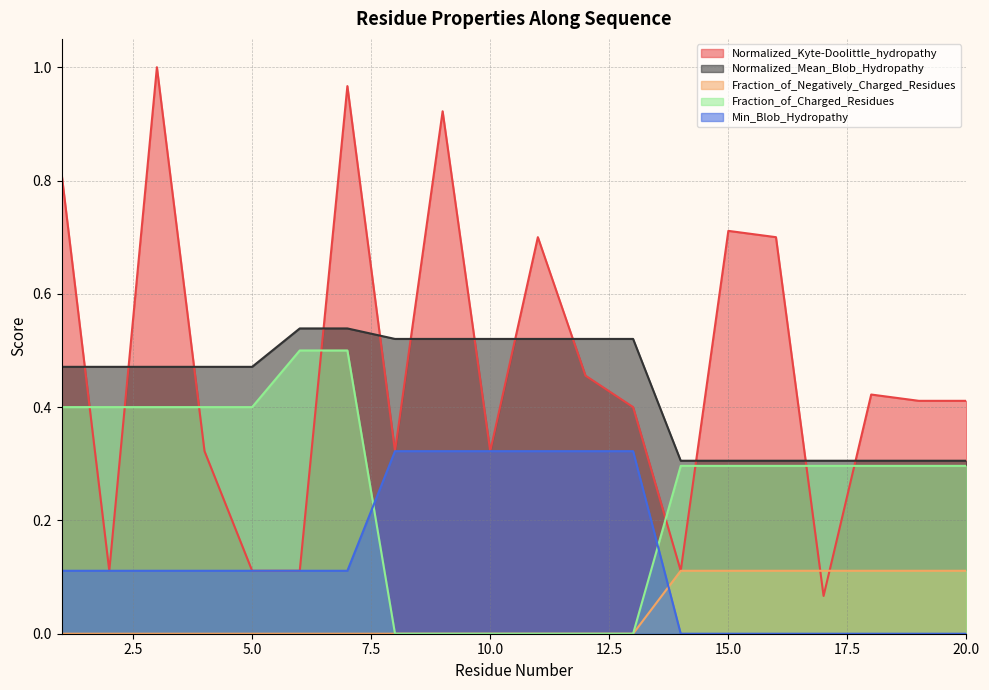

The value of Fraction_of_Negatively_Charged_Residues at 7 is 0.1. True or false?

False